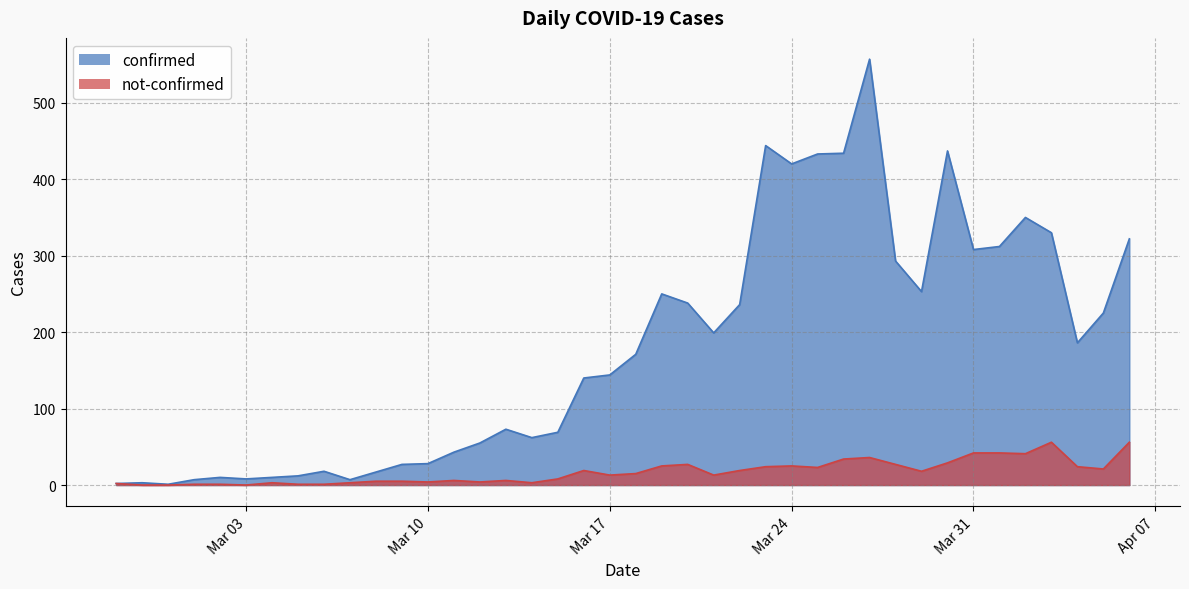

What is the average value of the confirmed series?

178